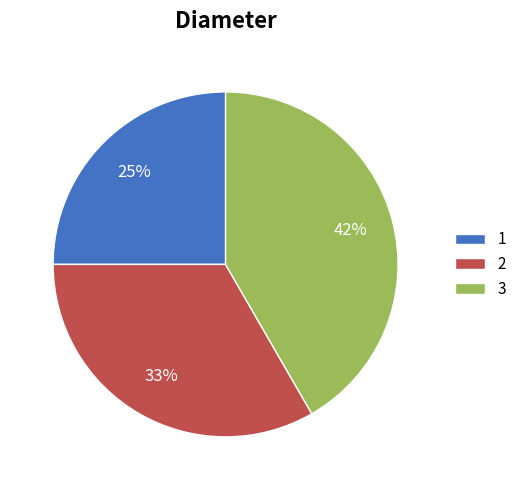

What is the smallest slice in the pie chart?

1